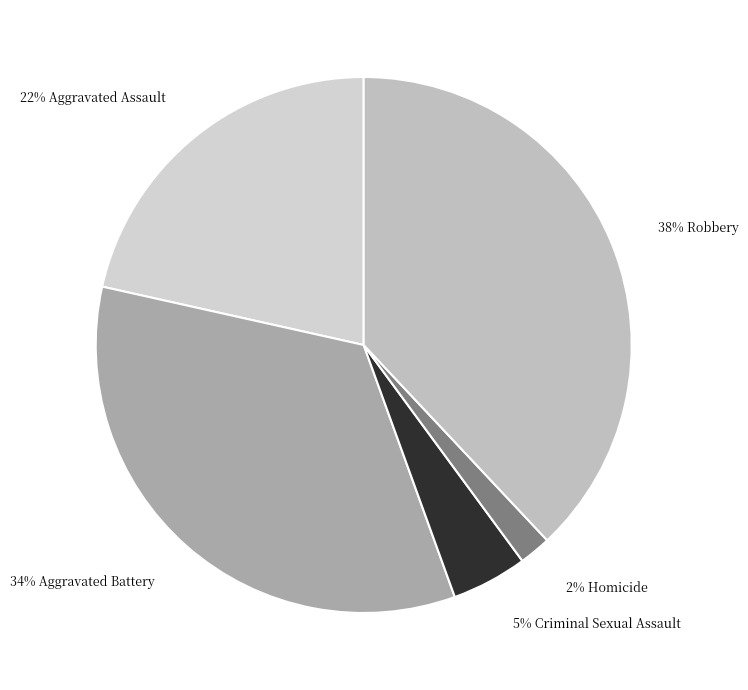

To the nearest percent, what is the difference between the largest and smallest slice percentages?

36%